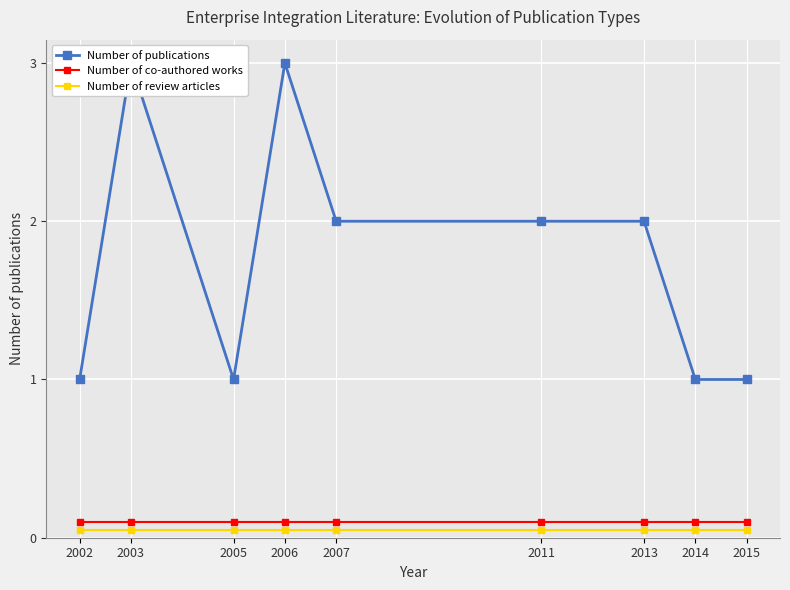

What is the value of the Number of publications point at the 4th from the left?

3.0